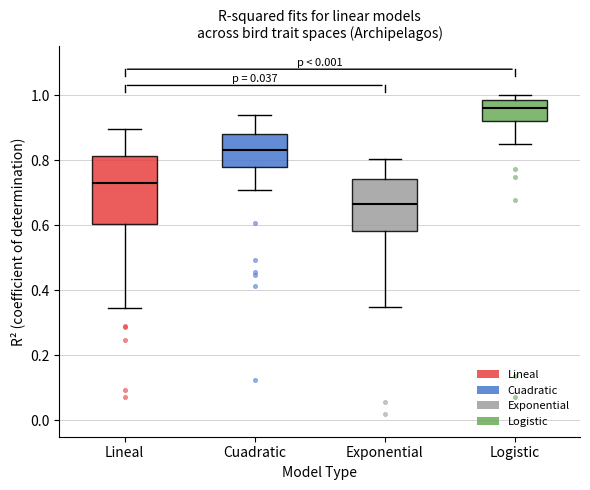

Which box has the lowest median line?

Exponential